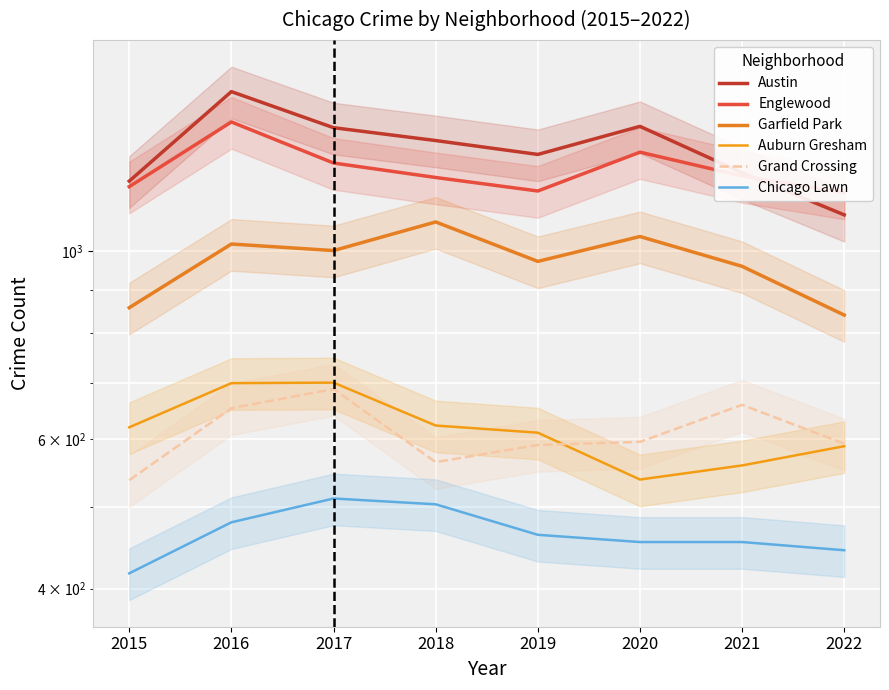

In Garfield Park, how many points are higher than both neighbors (excluding endpoints)?

3